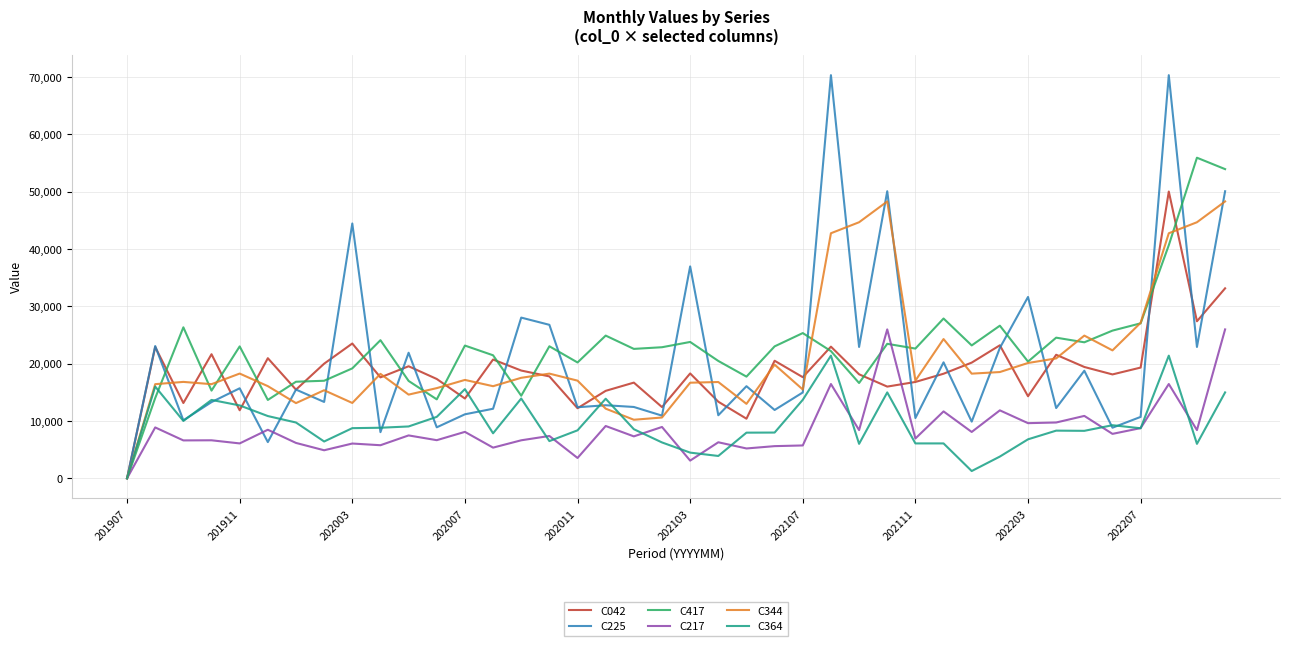

Which series has the widest spread of values?

C225